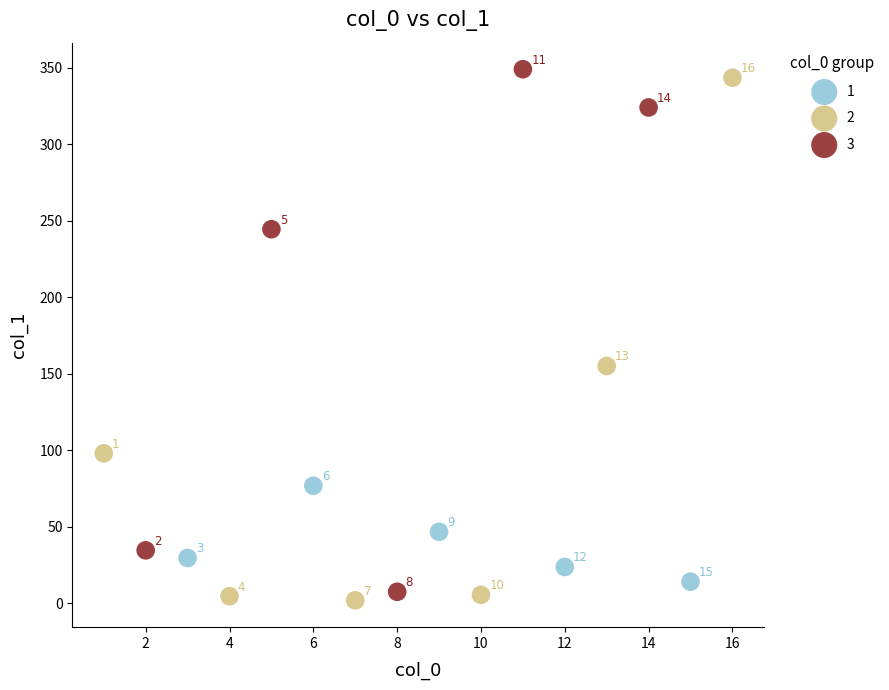

Which series contains the highest Y value?

3